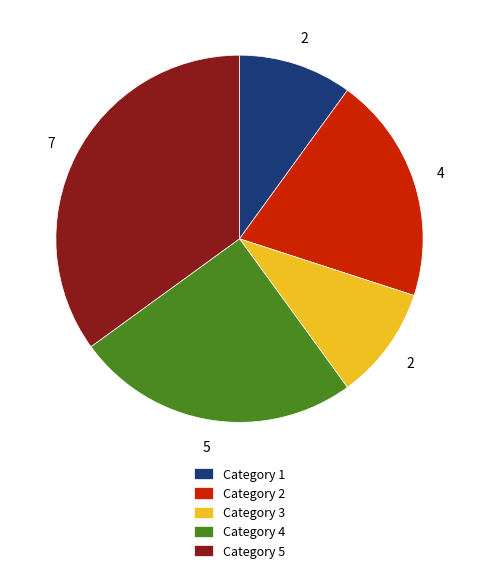

Which slice is the largest?

Category 5